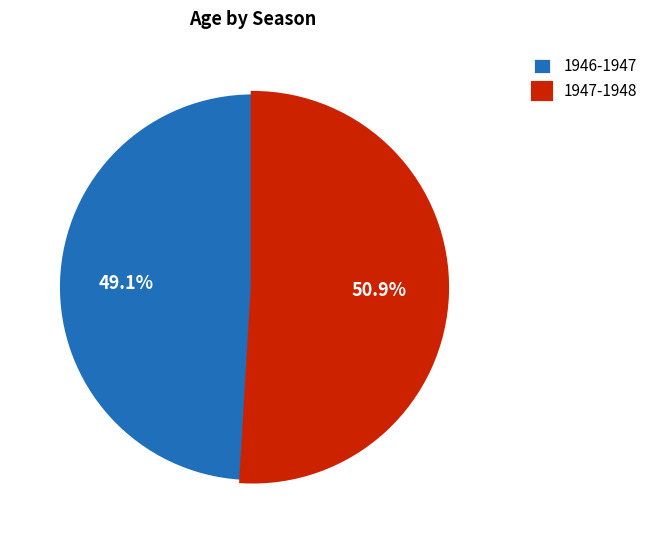

Rank the categories by value from highest to lowest.

1947-1948, 1946-1947